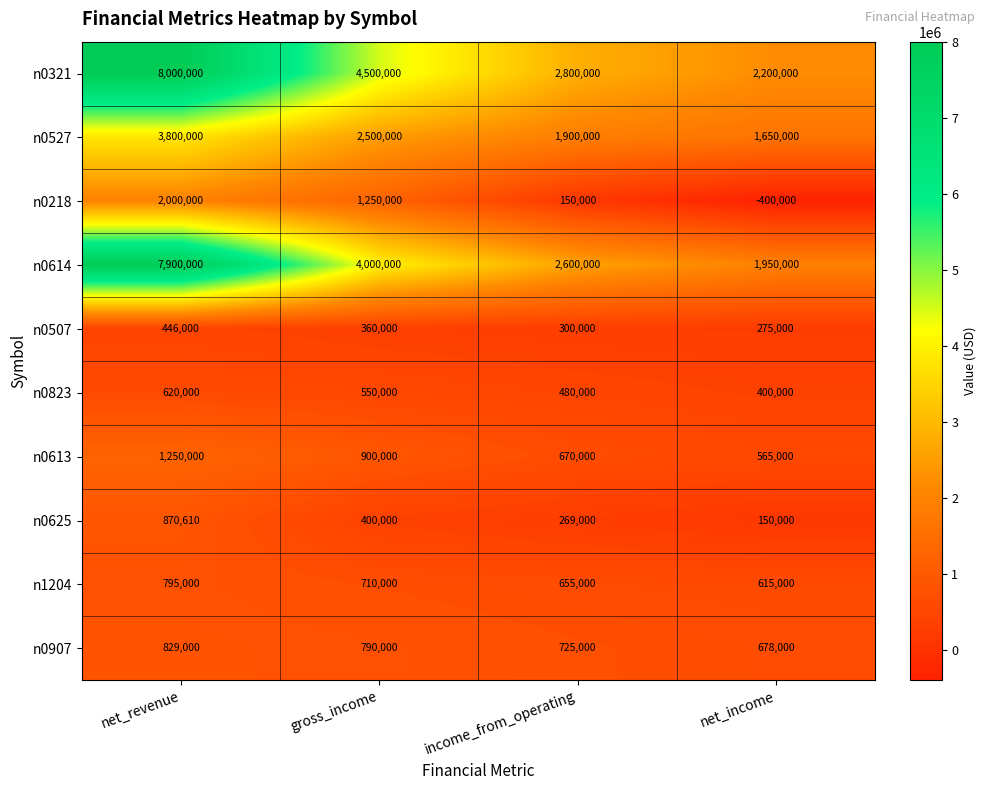

Which series has the largest total across all categories?

n0321